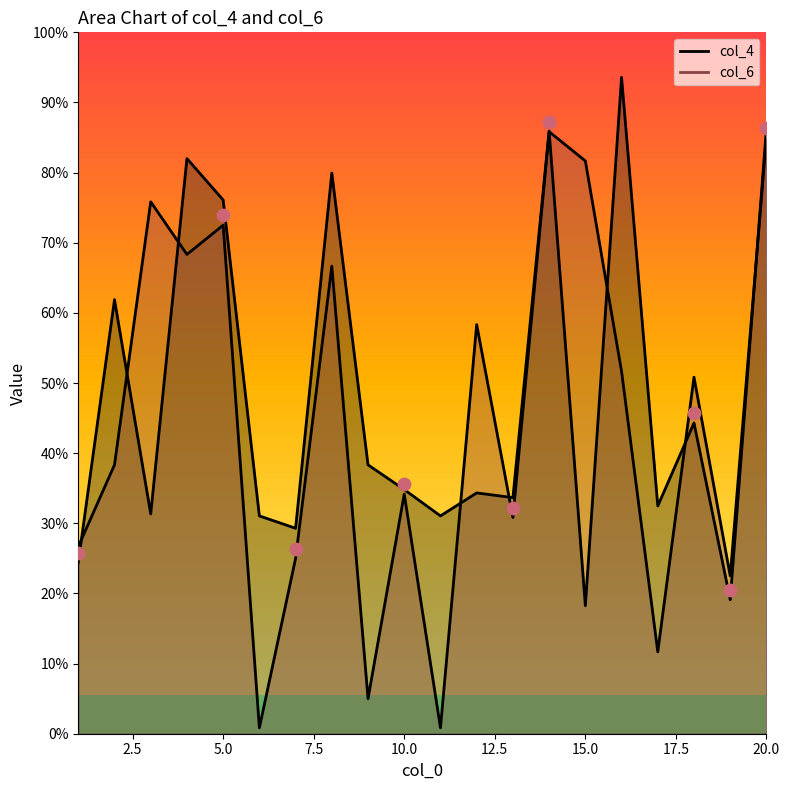

What are all the series names shown in the legend?

col_4, col_6